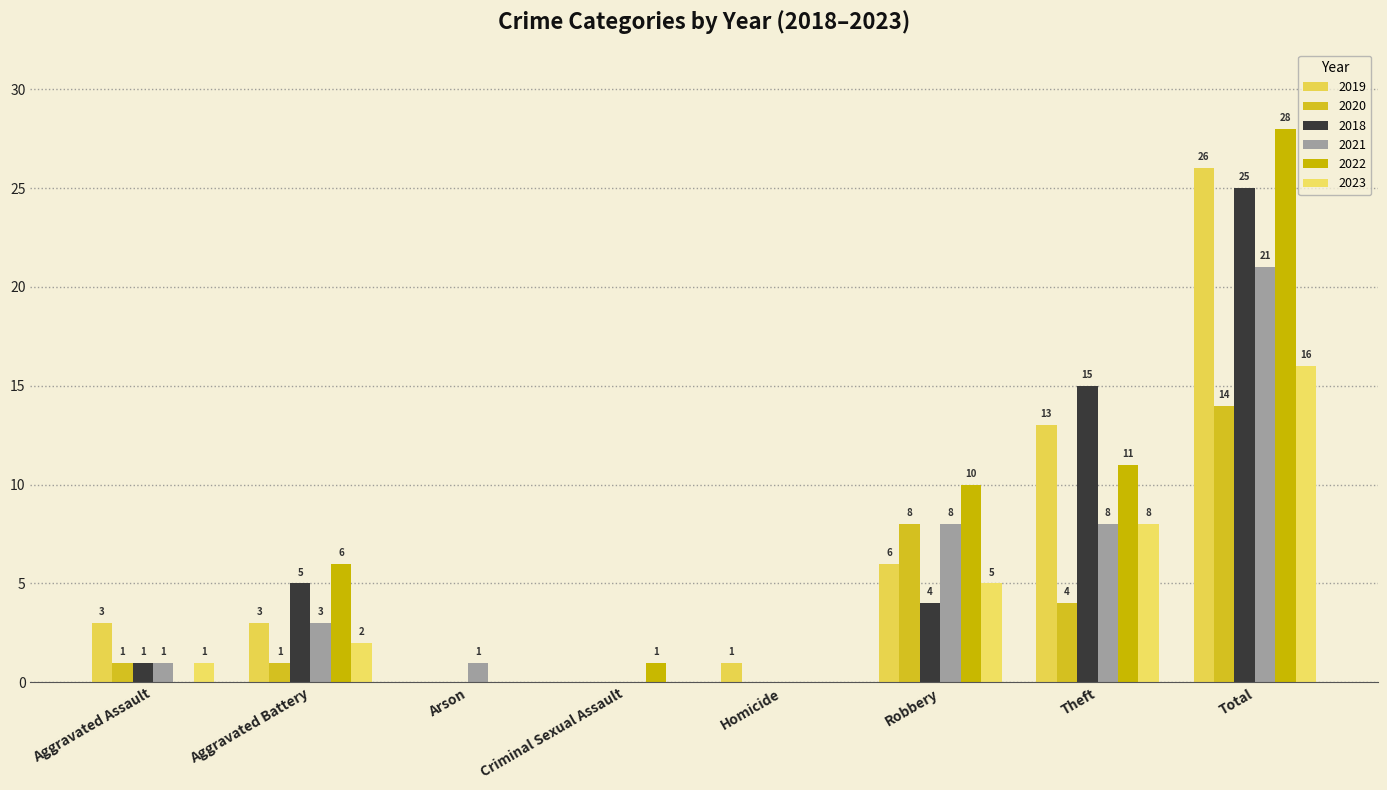

What is the total value across all series at Robbery?

41